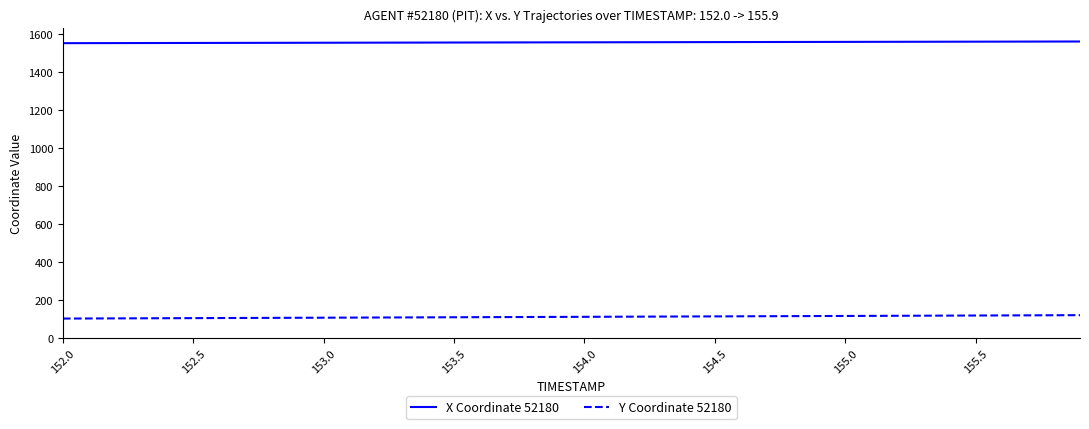

What is the maximum value shown in the chart?

1558.3